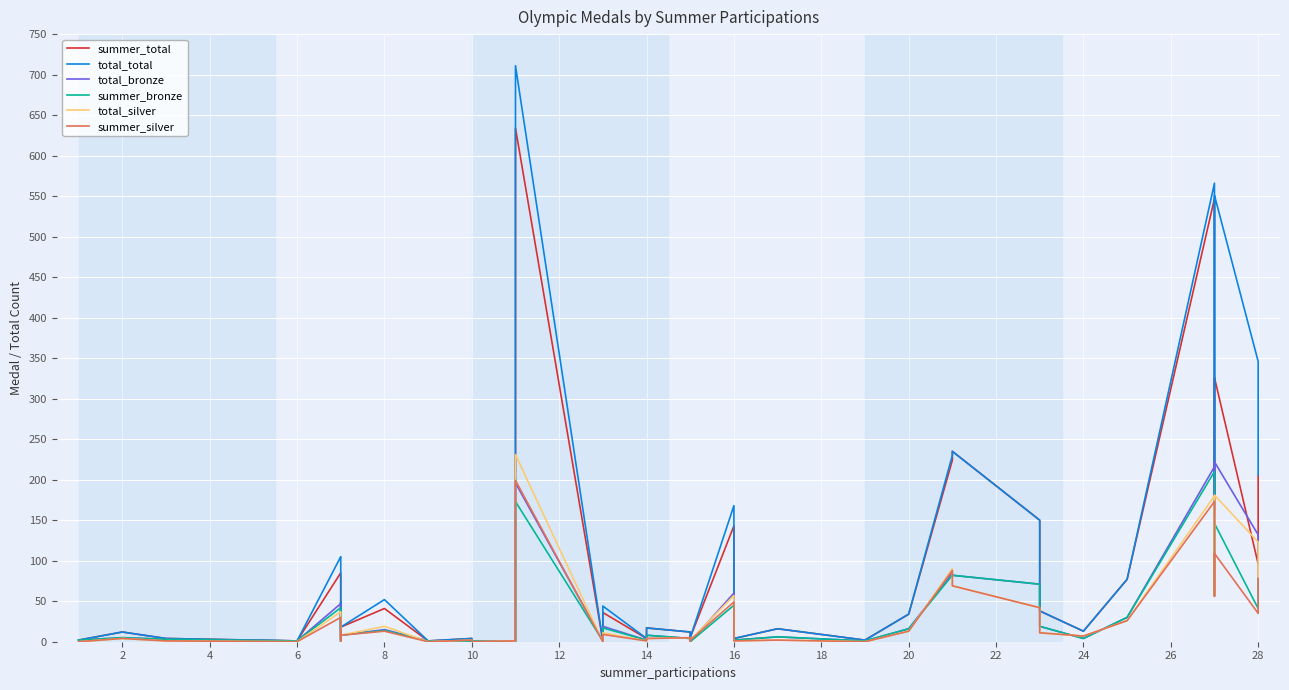

What is the difference between the summer_total values at 12 and 6?

1